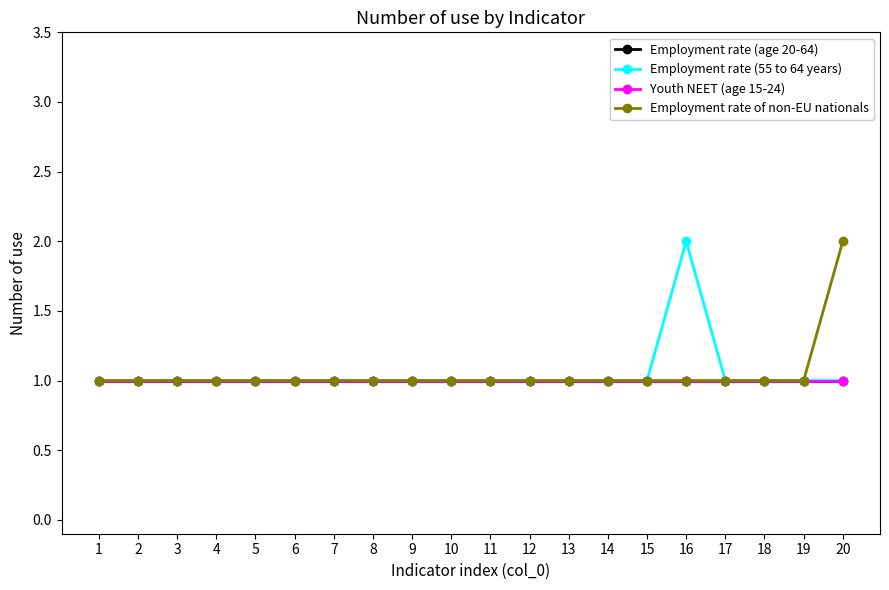

Does the chart have visible grid lines?

No